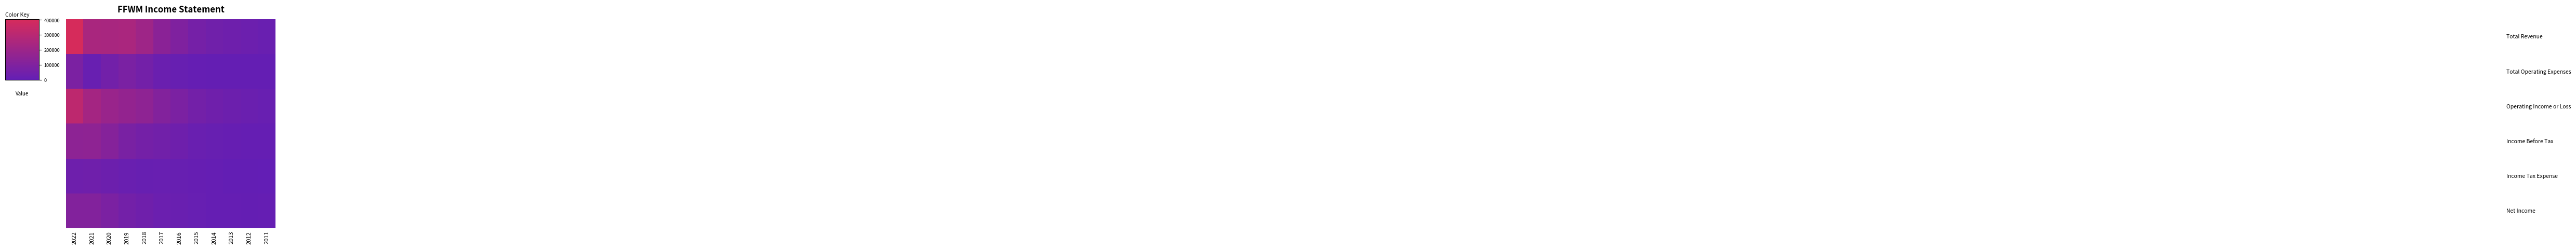

How many distinct data groups are displayed?

6